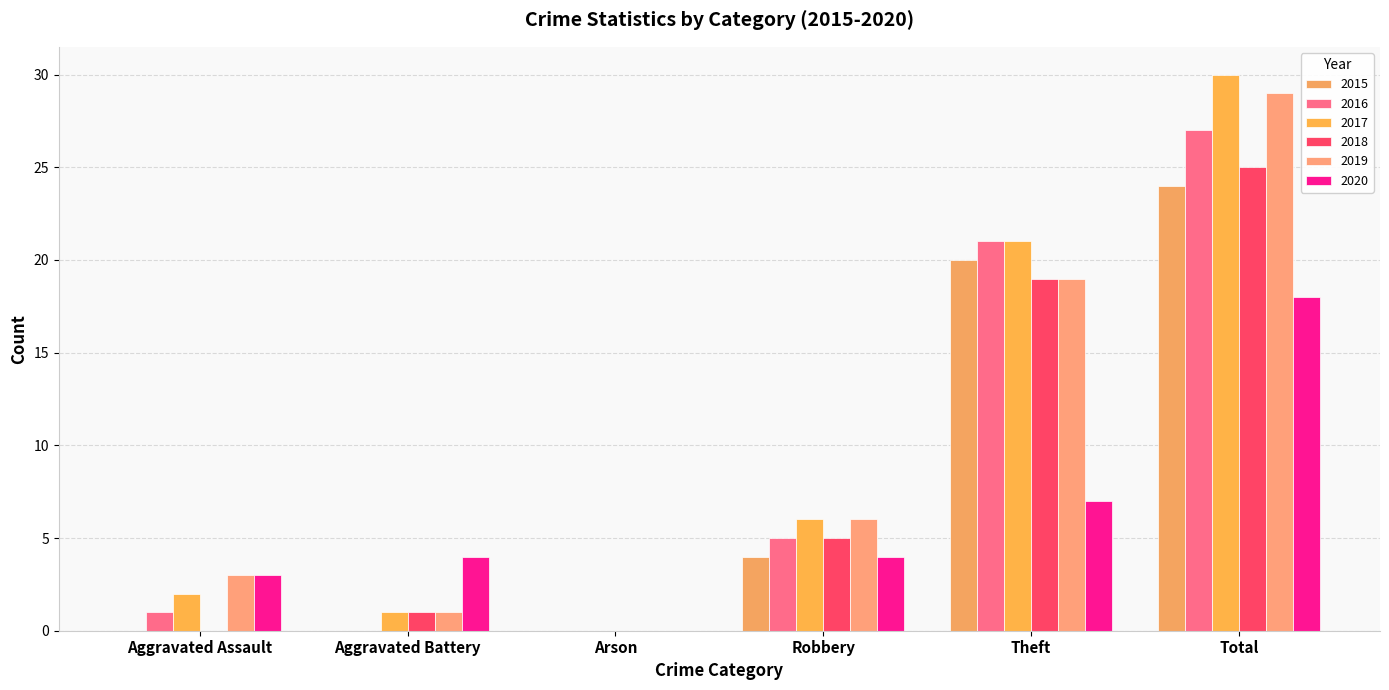

What value does the 2019 series have at Aggravated Battery?

1